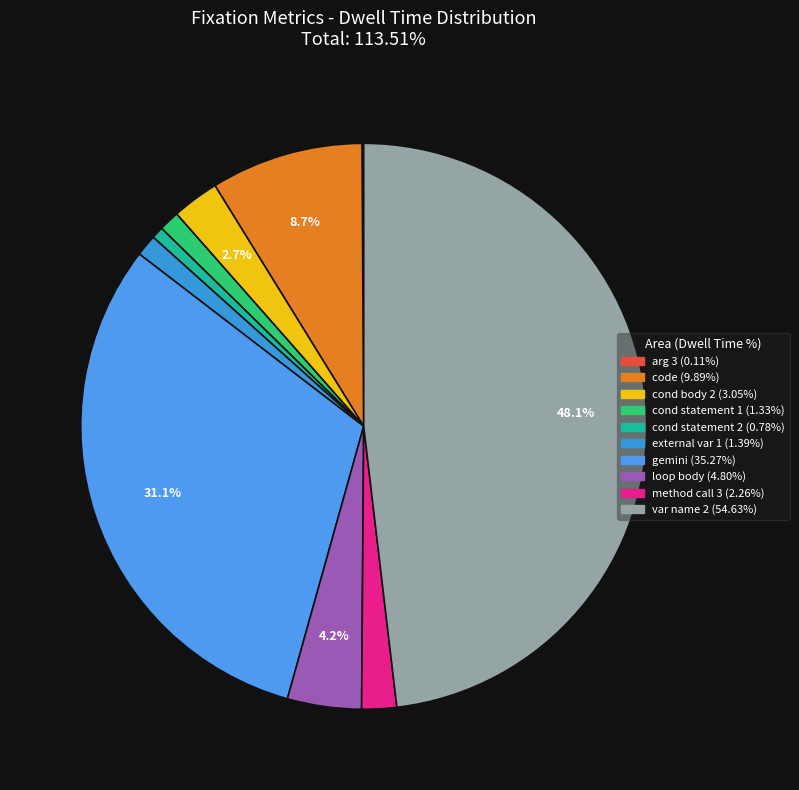

How many segments does this pie chart have?

10